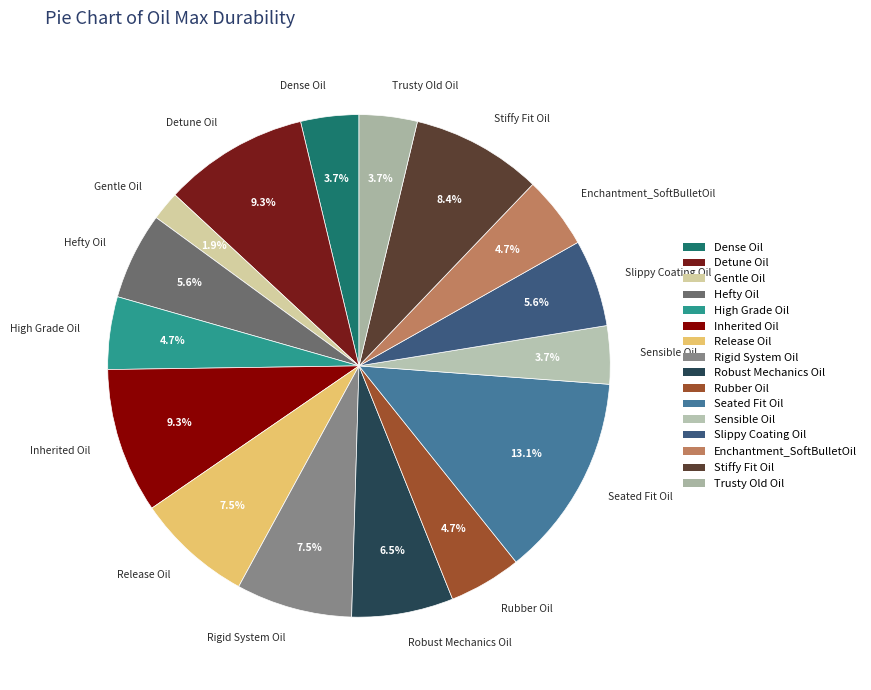

How much of the chart is everything except Stiffy Fit Oil?

91.6%